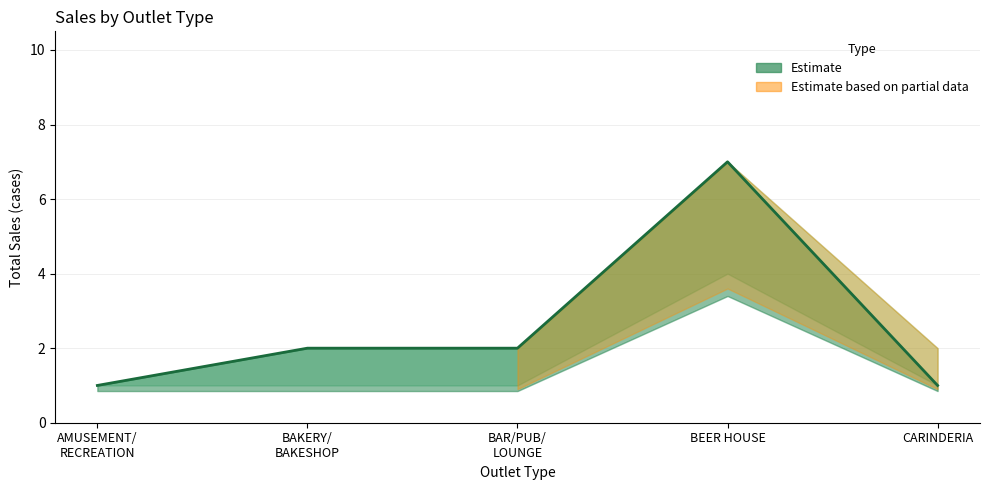

What is the label of the 4th point from the left?

BEER HOUSE